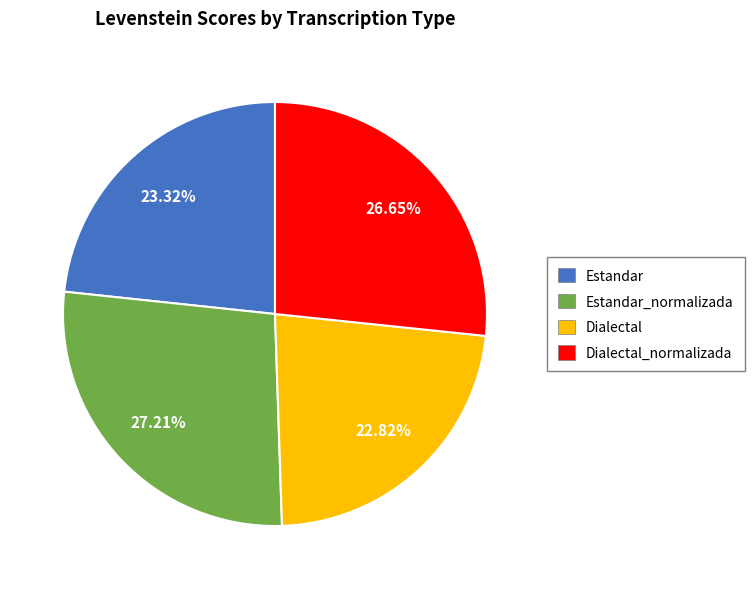

Combined, do Estandar_normalizada and Estandar account for over 50%?

Yes